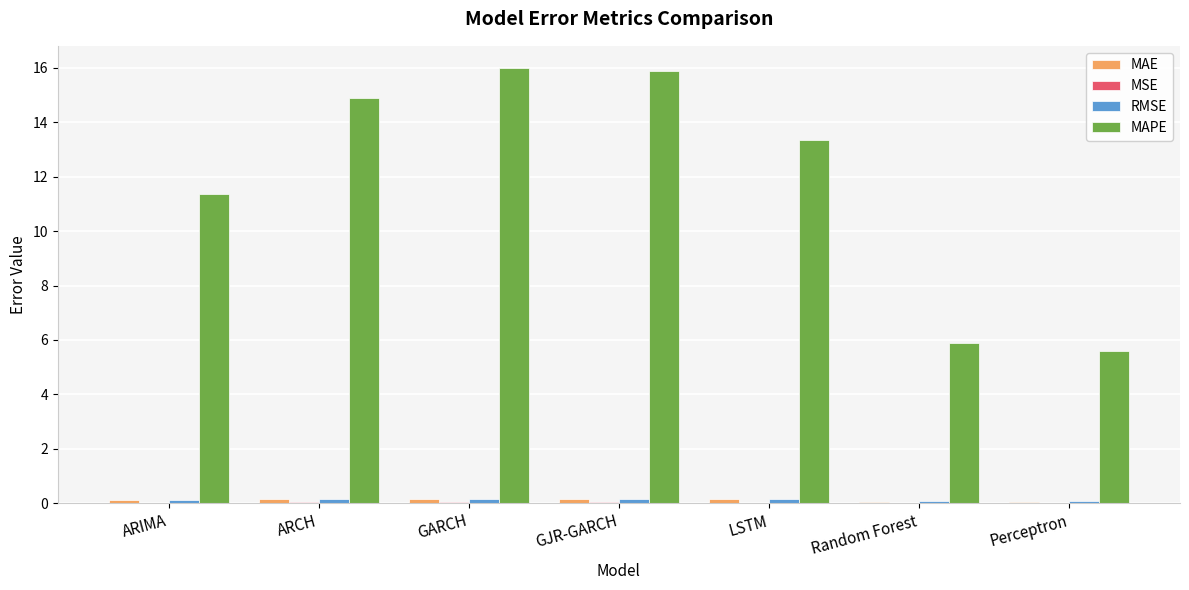

What is the total value across all series at GARCH?

16.4